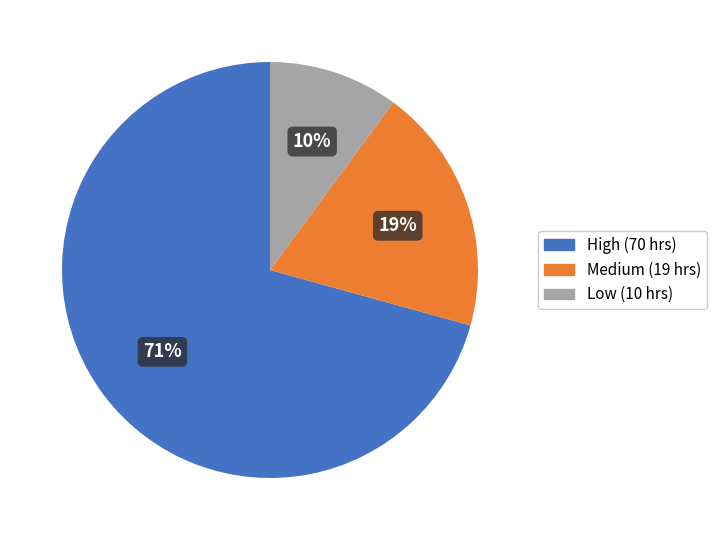

Is there any slice that represents more than half of the pie?

Yes